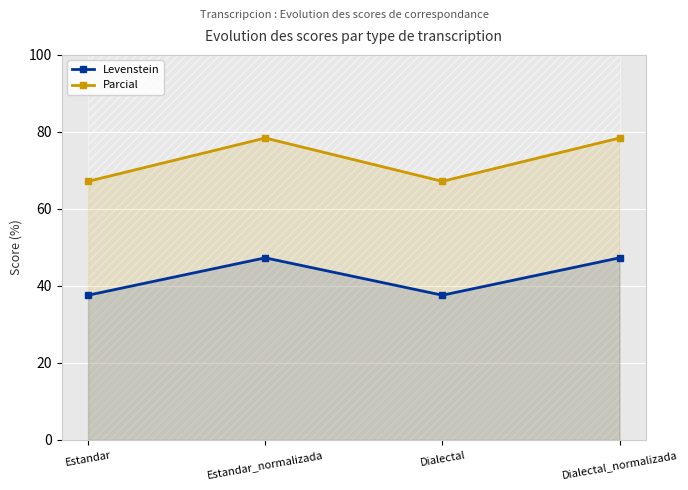

At which category is the sum across all series the highest?

Estandar_normalizada